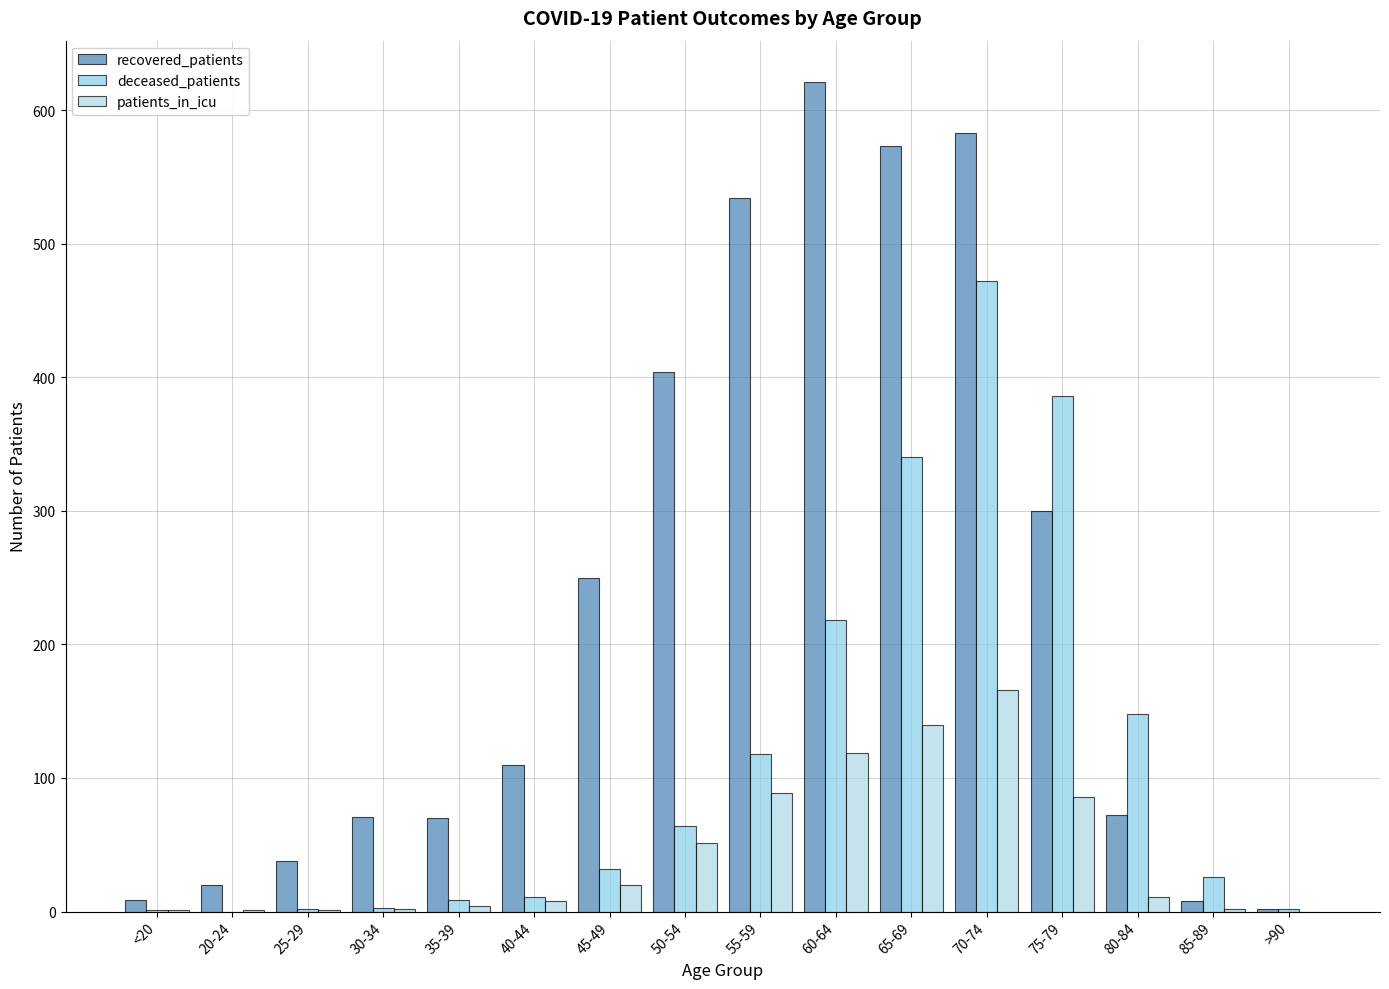

Does the chart contain stacked bars?

No